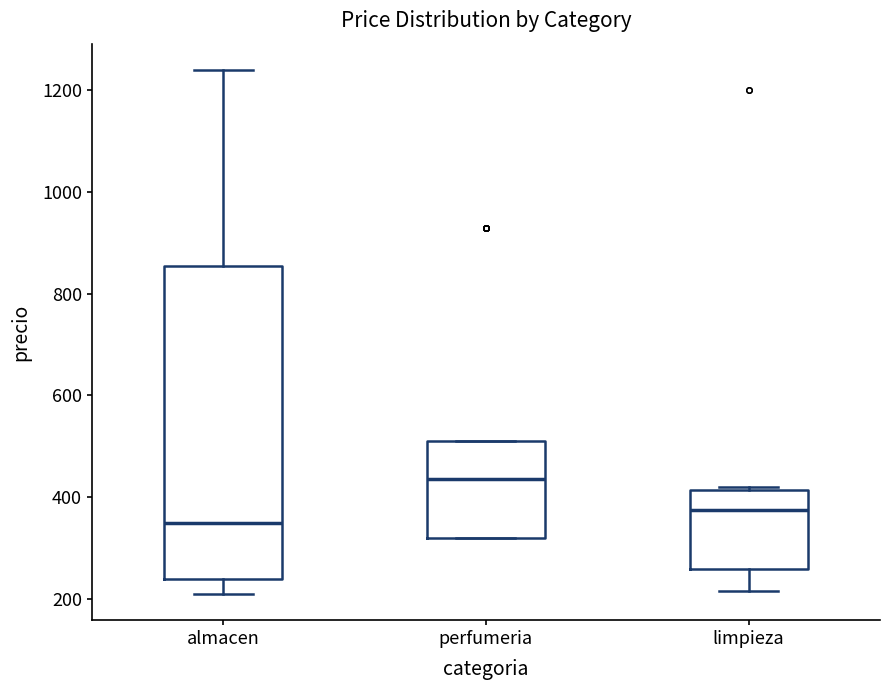

Reading left to right, transcribe this box plot: for each box, give where its median line is, the range the box spans, and where its two whiskers end, as read against the y-axis. The values are not printed on the chart, so give them approximately, as read against the axis.

almacen: median 340, box 240 to 860, whiskers 200 to 1240
perfumeria: median 440, box 320 to 500, whiskers 320 to 500
limpieza: median 380, box 260 to 420, whiskers 220 to 420